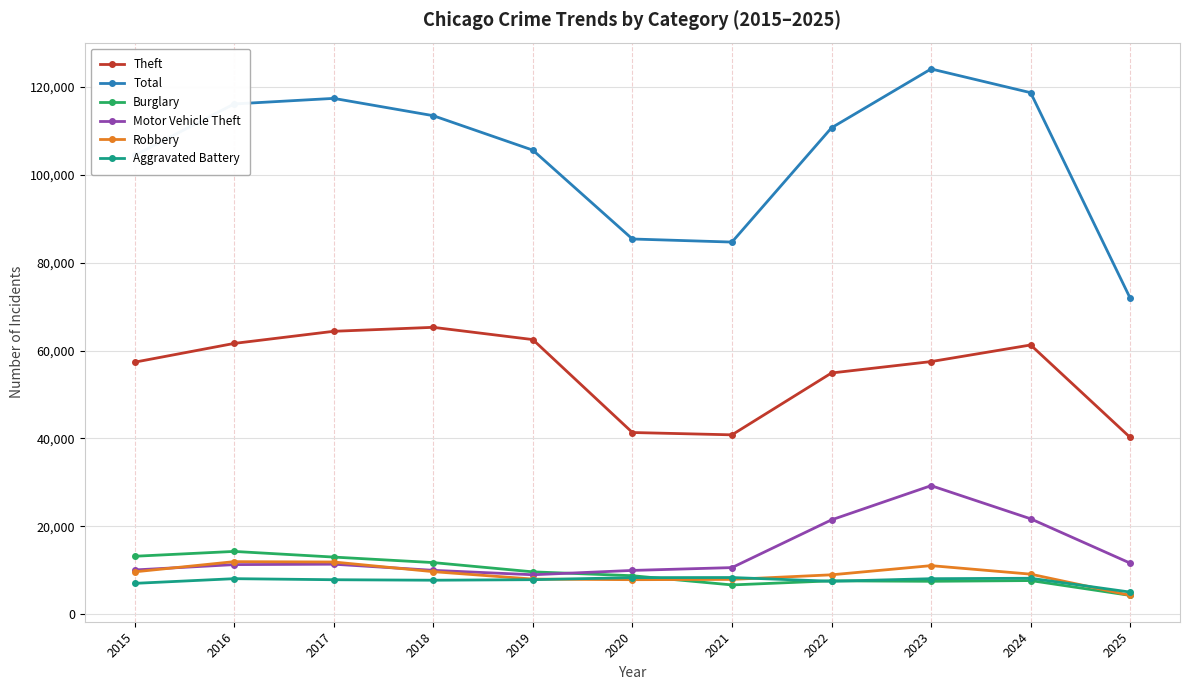

How many series are shown in this chart?

6